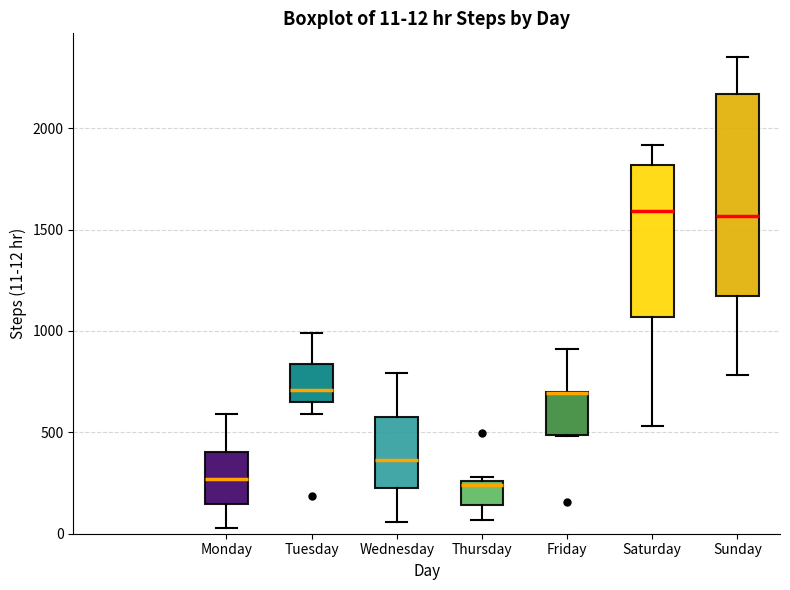

Which box is the tallest, from its lower edge to its upper edge?

Sunday